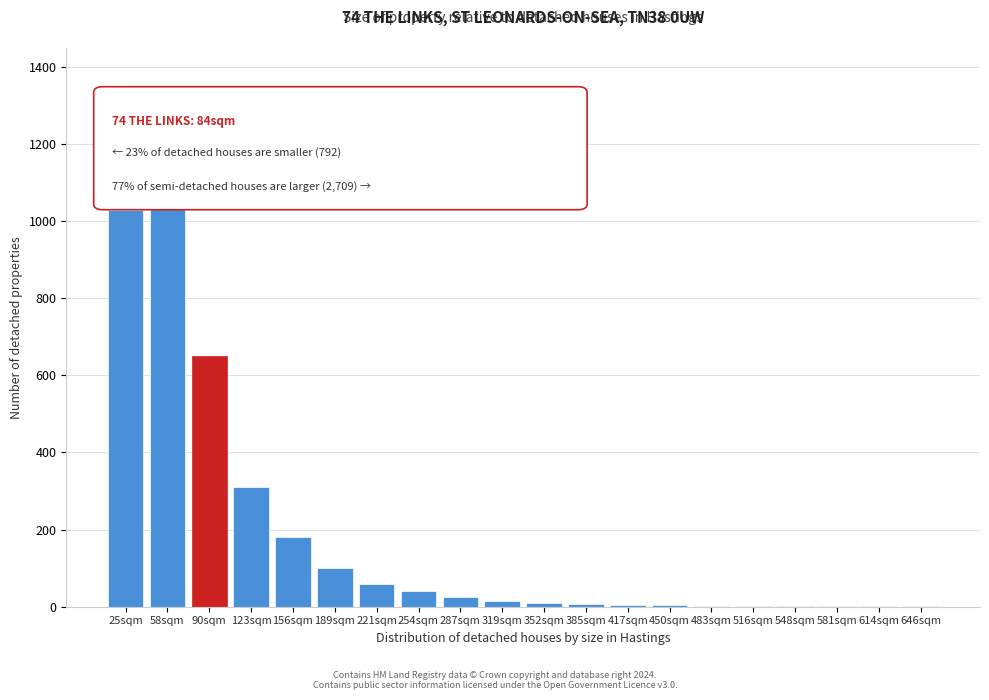

True or false: the data shows 438 at 90sqm.

False